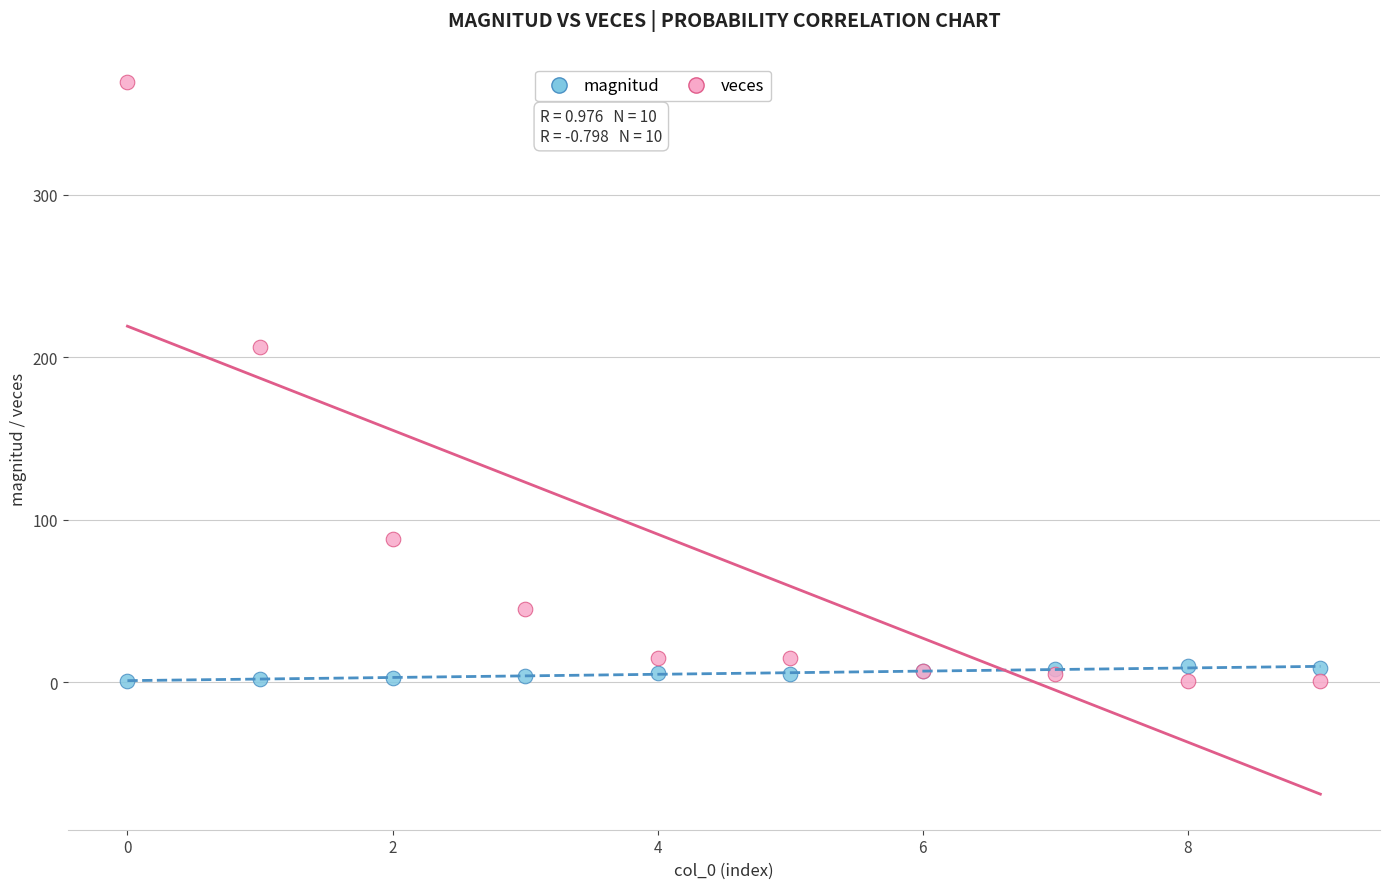

Which series has the widest spread of Y values?

veces